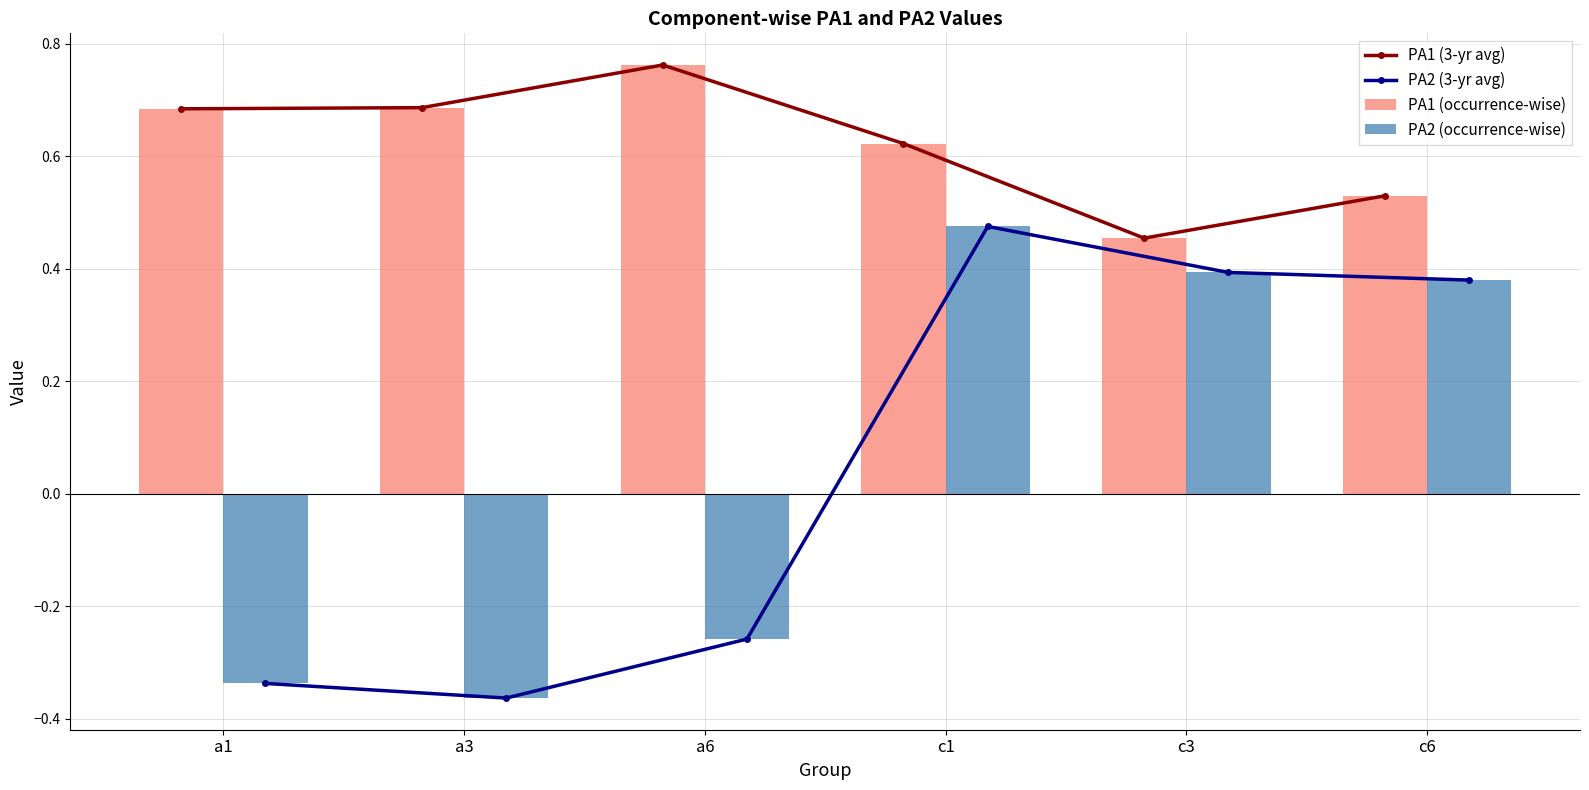

Rank the categories by PA1 (3-yr avg) value from lowest to highest.

c3, c6, c1, a1, a3, a6